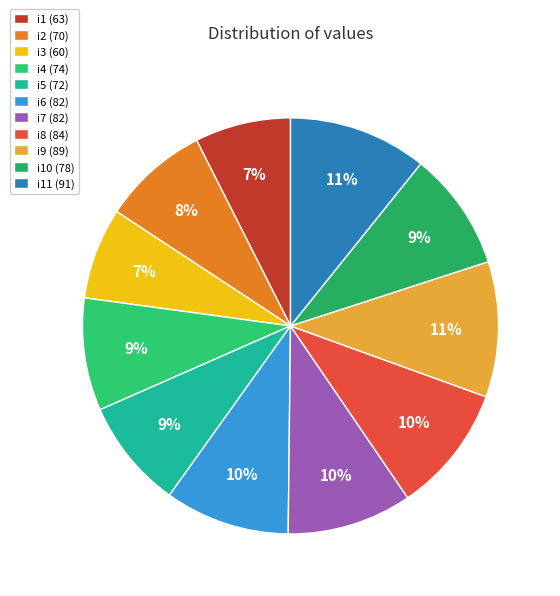

How many slices are in this pie chart?

11